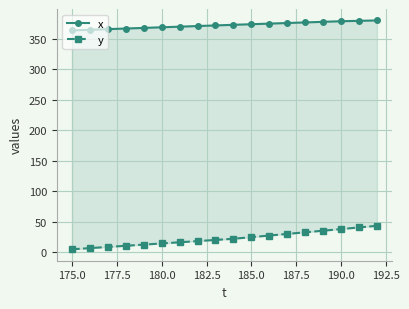

Reading left to right, extract all data points from this chart.

x: 363.4	364.4	365.4	366.4	367.5	368.5	369.5	370.5	371.5	372.5	373.5	374.5	375.5	376.4	377.4	378.4	379.1	379.7
y: 4.6	6.5	8.4	10.3	12.2	14.2	16.1	18.0	19.9	21.8	24.5	27.1	29.8	32.4	35.1	37.7	40.4	43.1